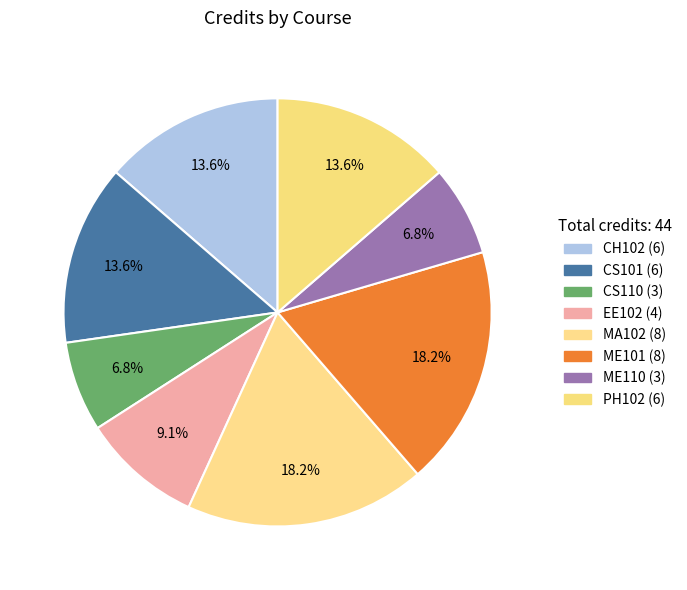

Is it true that PH102 is 14% of the pie?

True